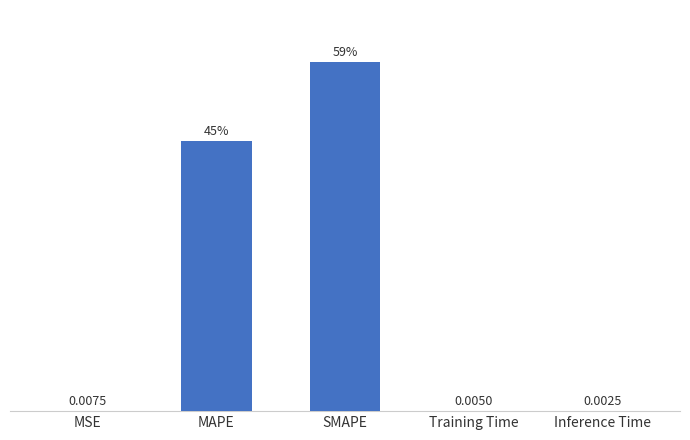

Between Inference Time and SMAPE, which is larger?

SMAPE